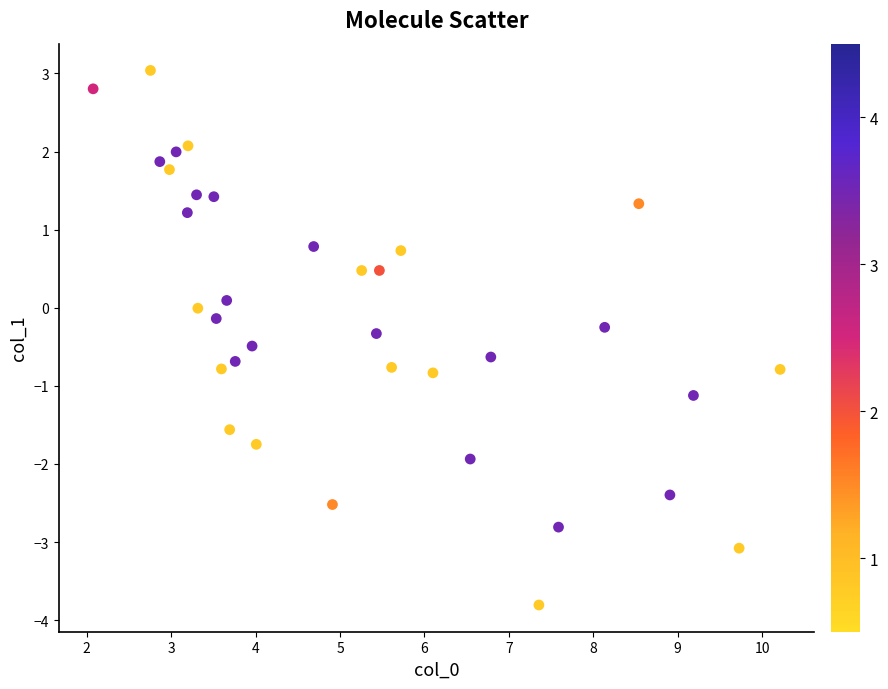

What is the range of Y values (max minus min)?

6.8